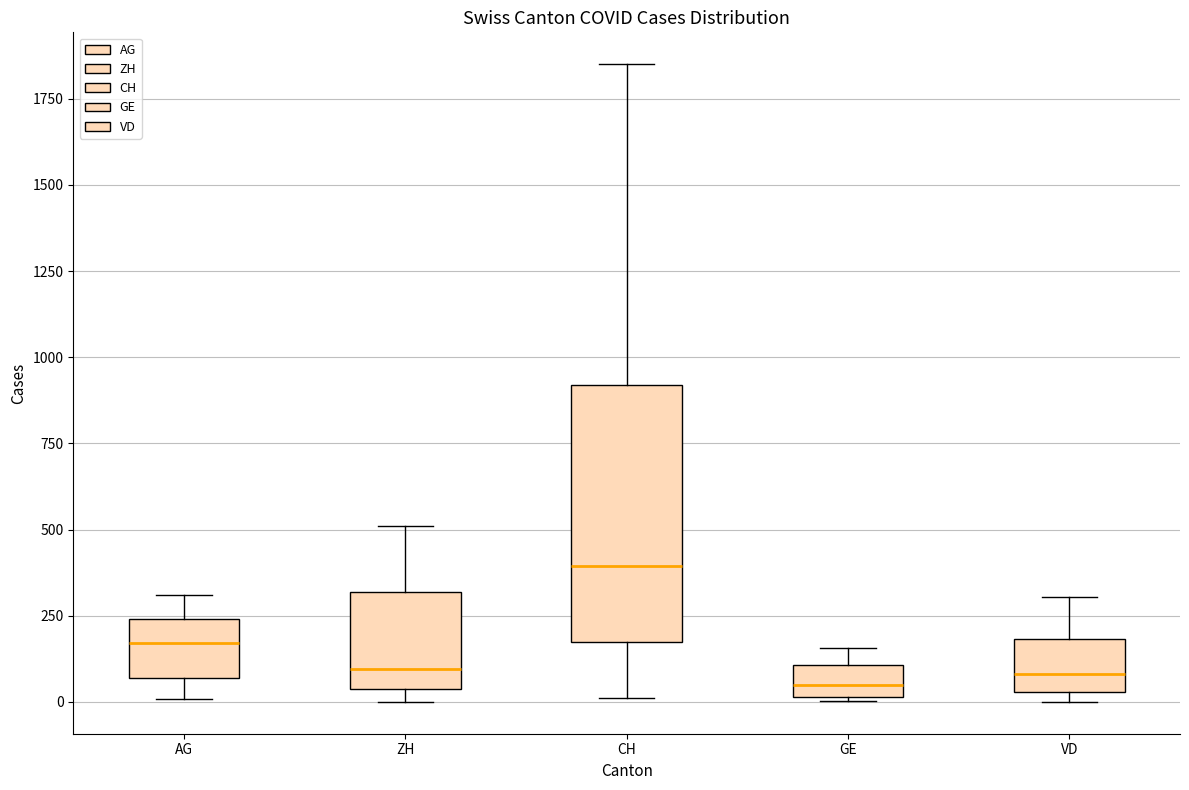

Where is the lower edge of the box for VD on the y-axis? The values are not printed on the chart, so give them approximately, as read against the axis.

50